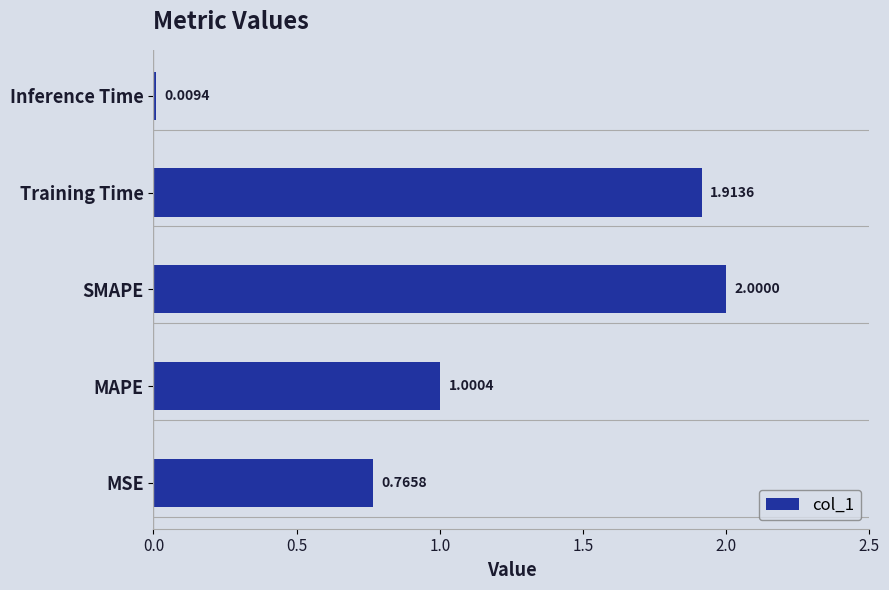

What is the difference between the maximum and second lowest values?

1.2